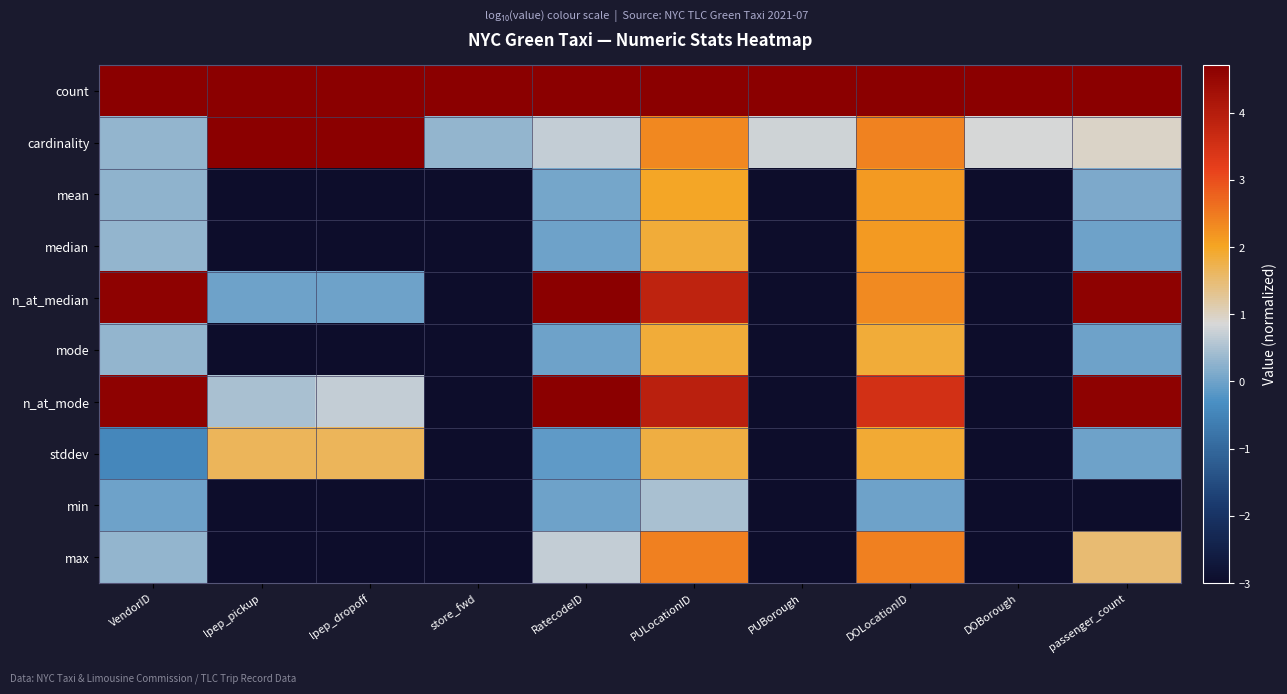

Which series has the largest total across all categories?

count